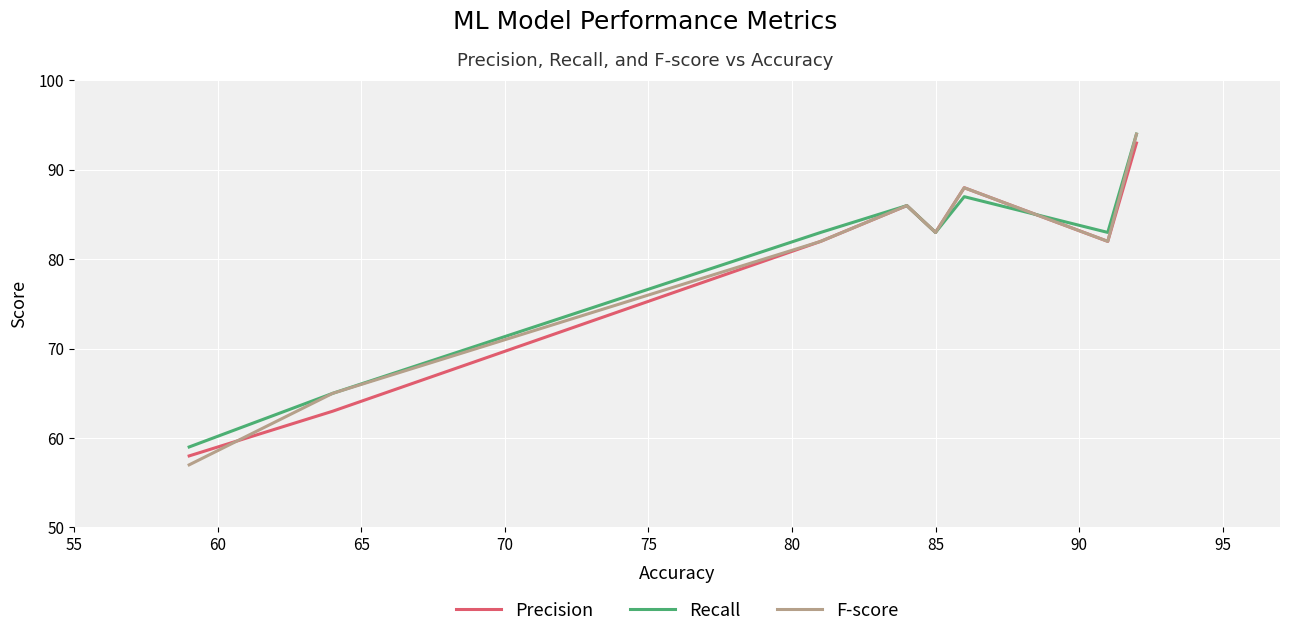

What is the highest value of the Precision series?

93